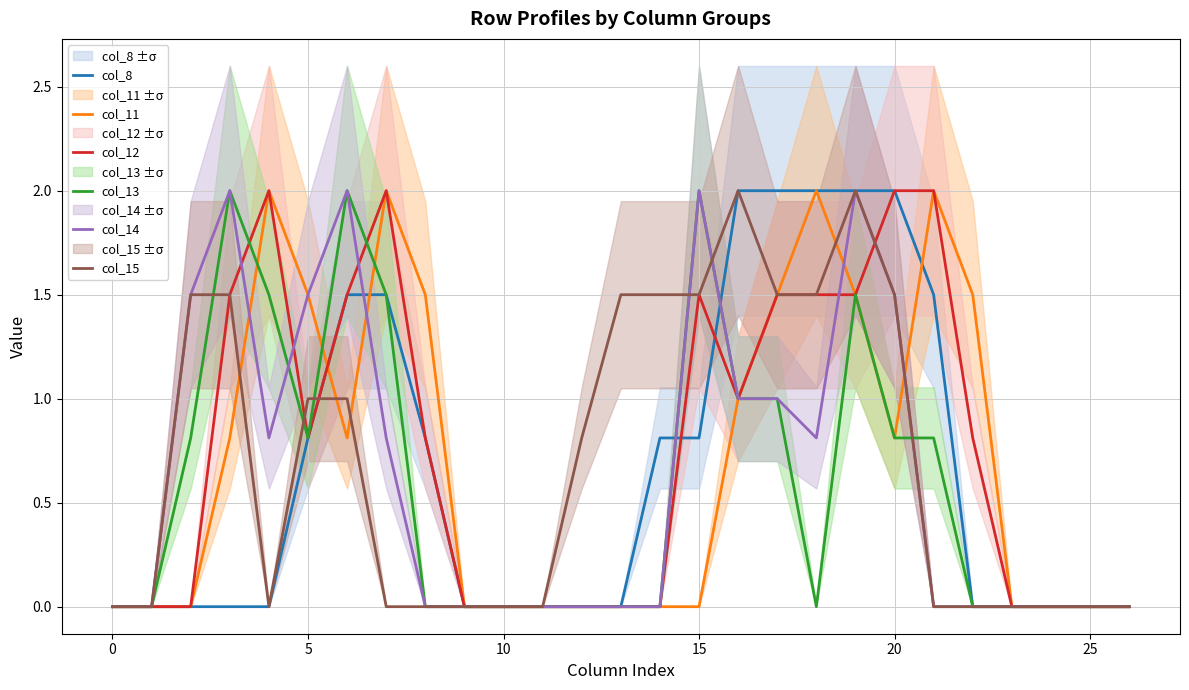

The value of col_13 at 15 is 2.0. True or false?

True